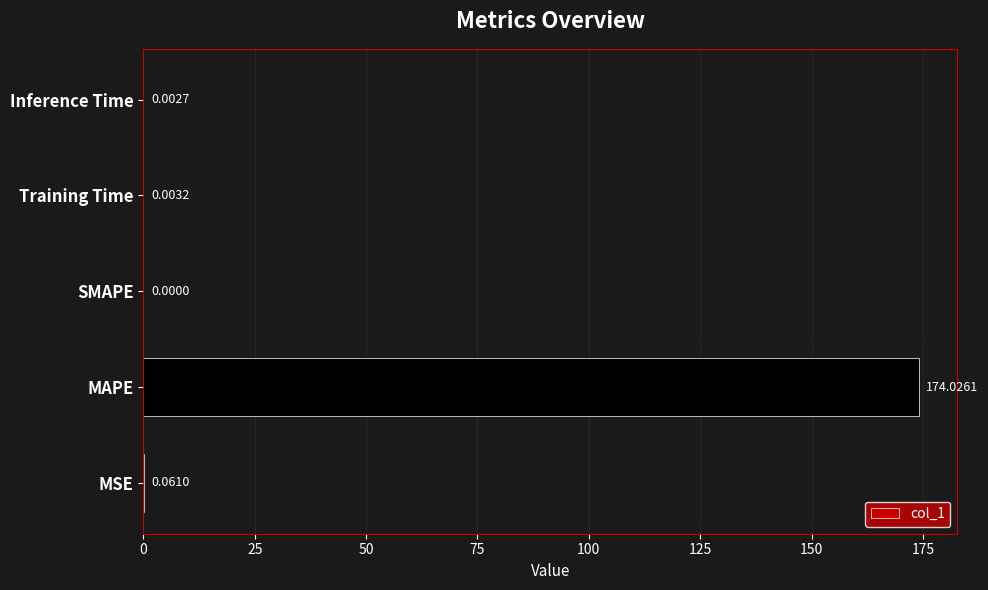

Are the bars horizontal?

Yes